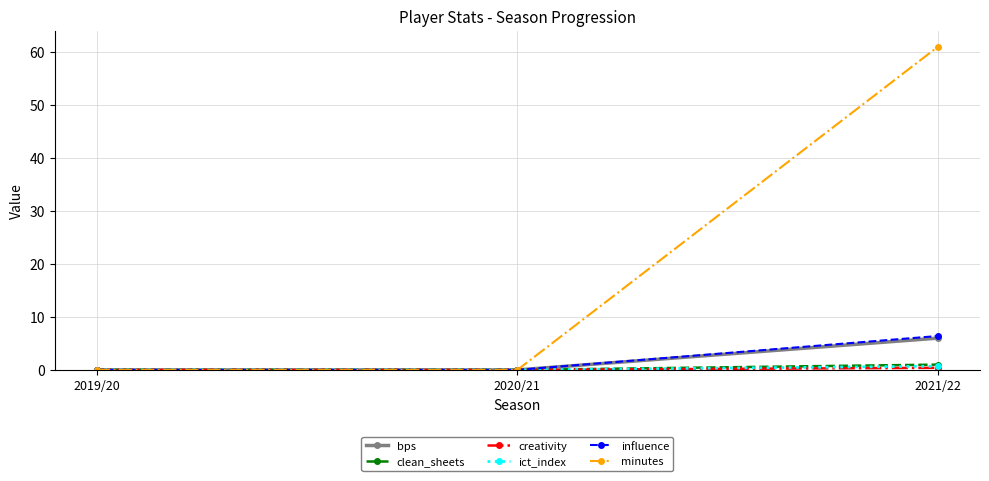

Which series has the widest spread of values?

minutes